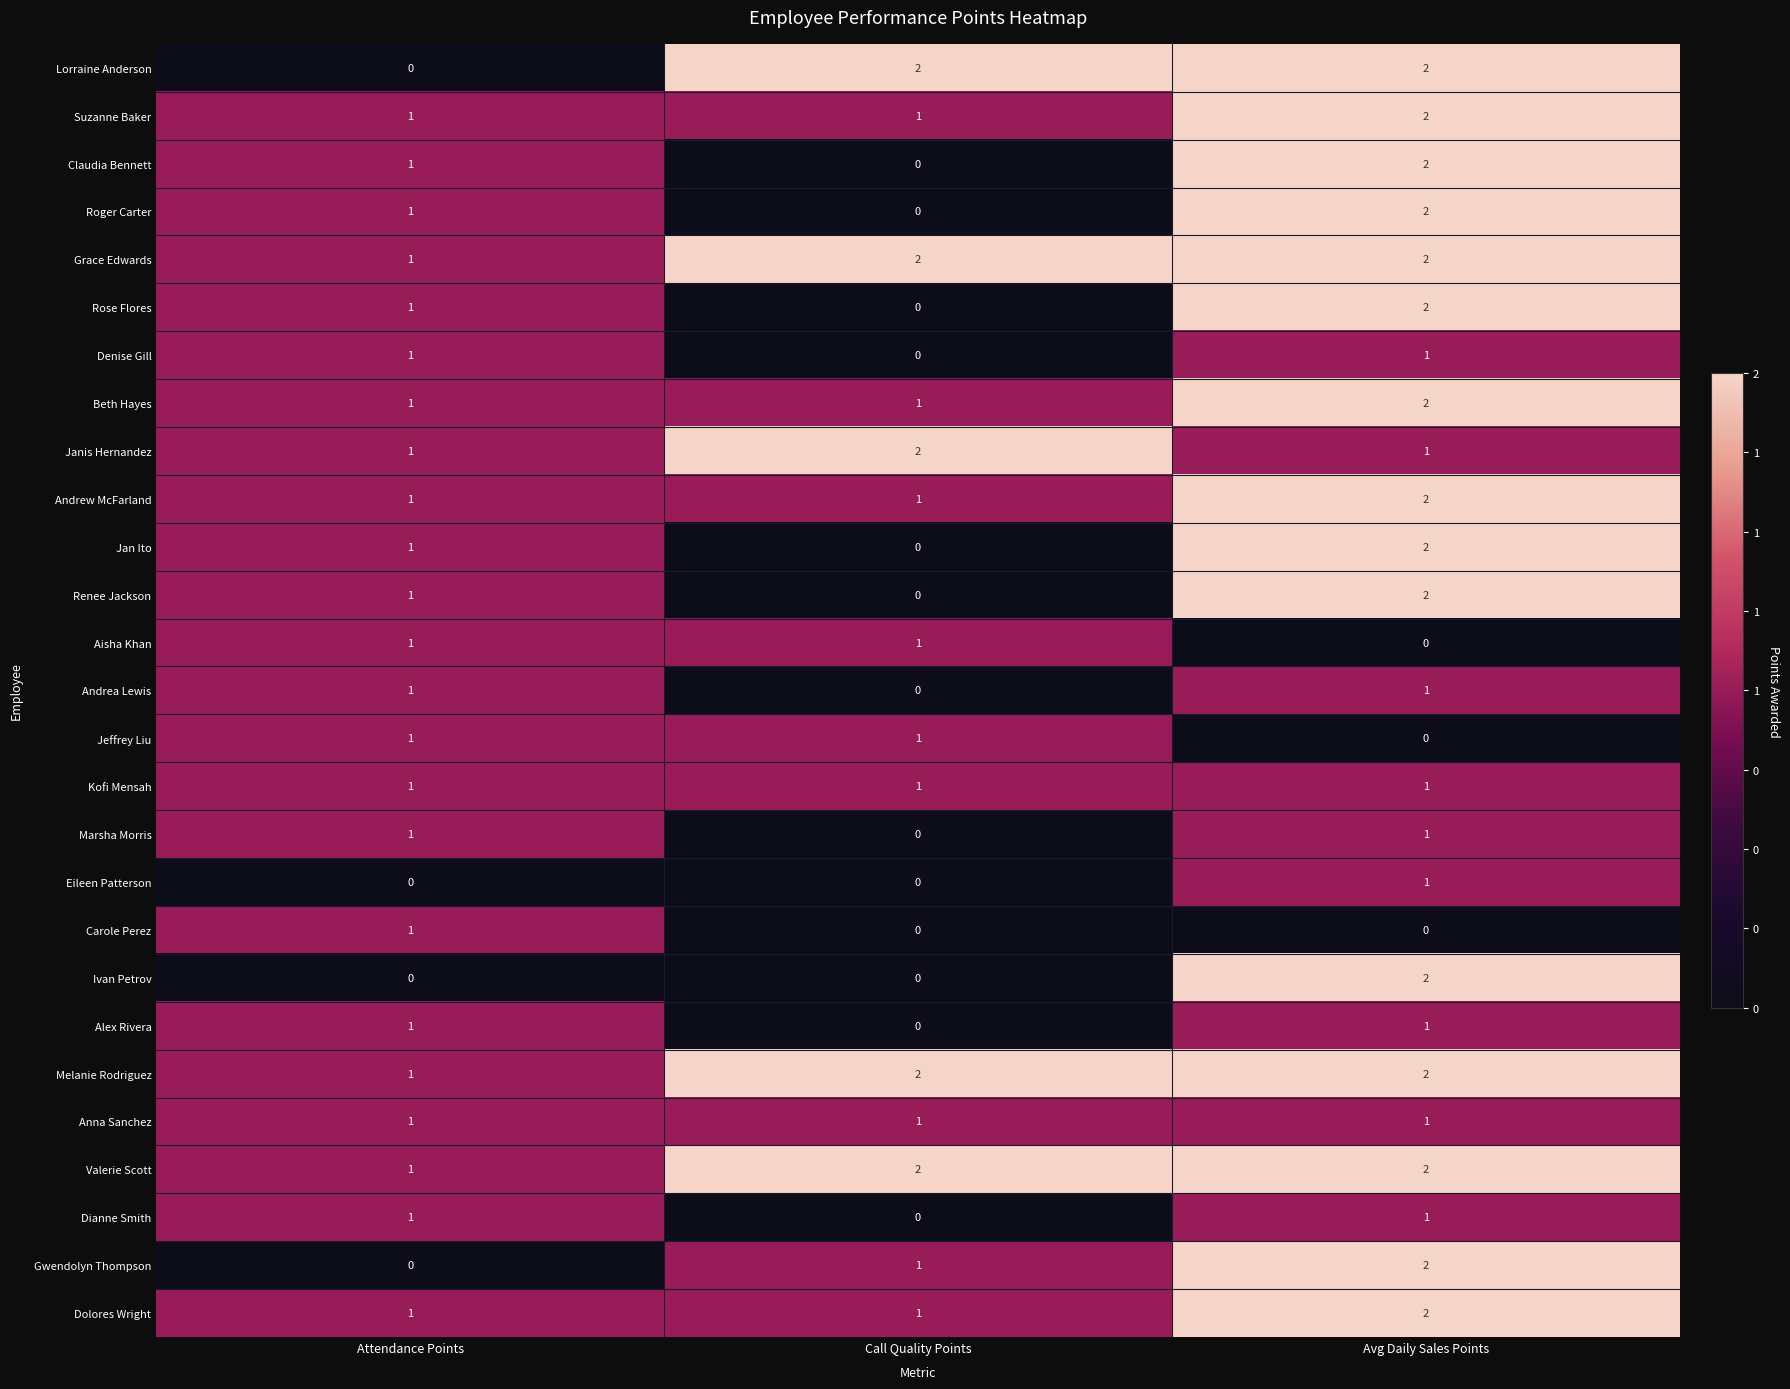

Which series changed the most between Attendance Points and Call Quality Points?

Lorraine Anderson